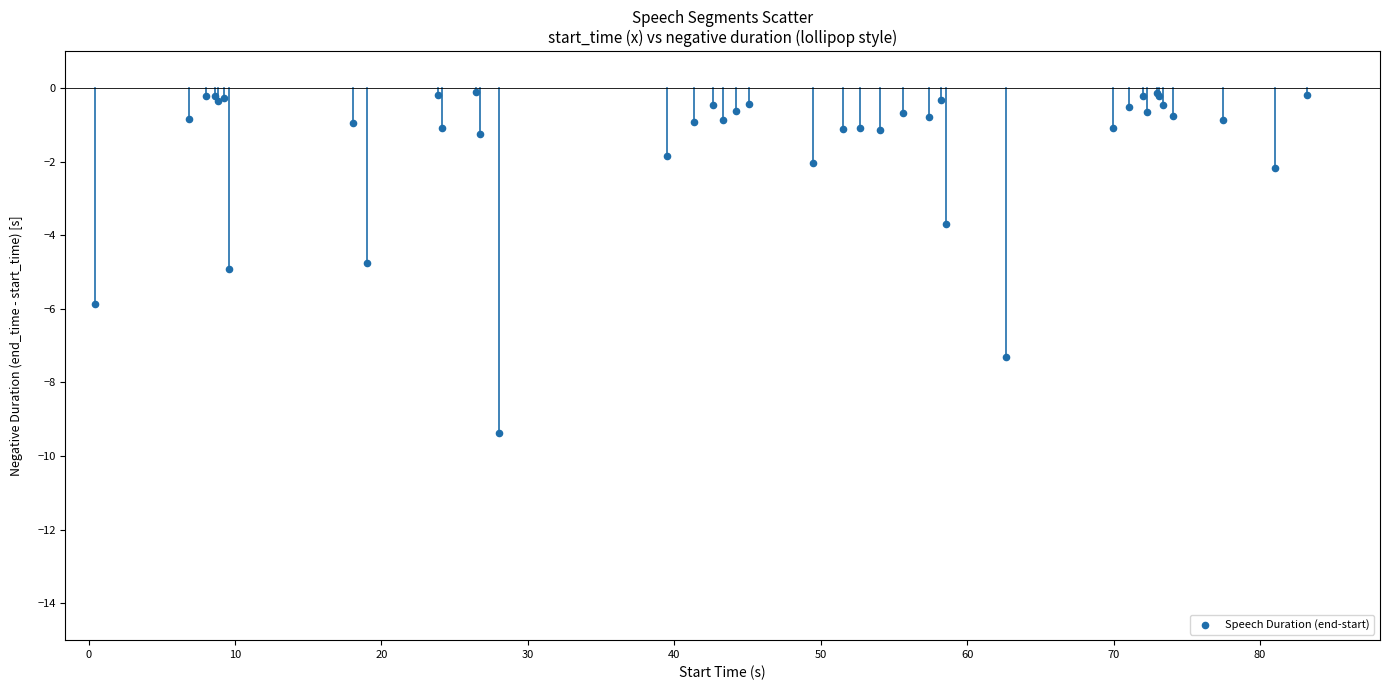

What Y value in the scatter plot is closest to -4?

-3.7